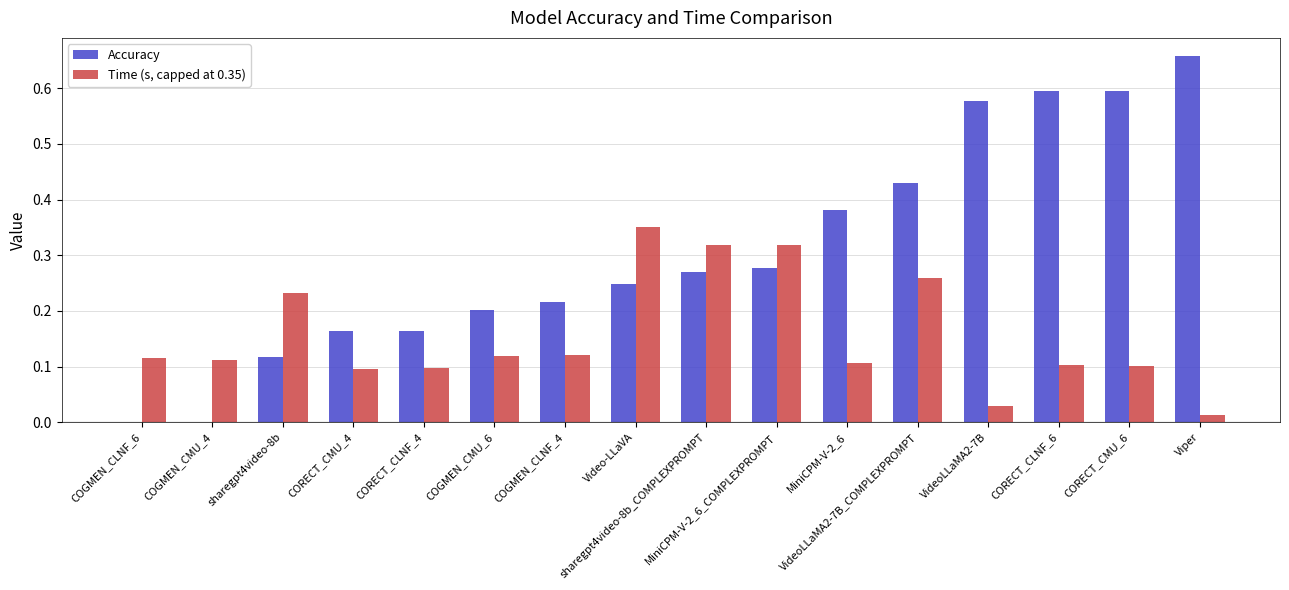

Between COGMEN_CLNF_6 and sharegpt4video-8b, which series saw the biggest shift?

Accuracy